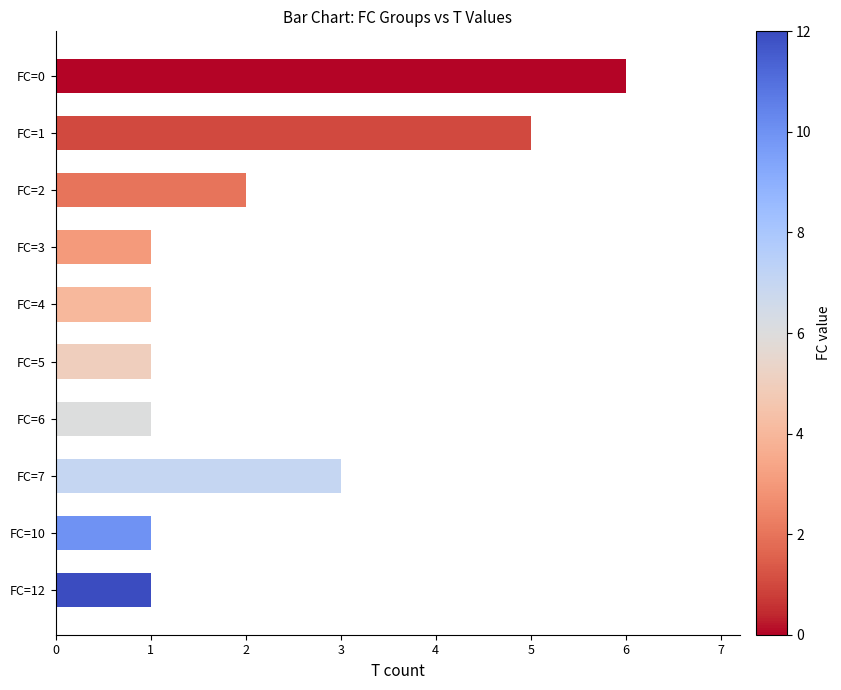

What is the smallest value displayed?

1